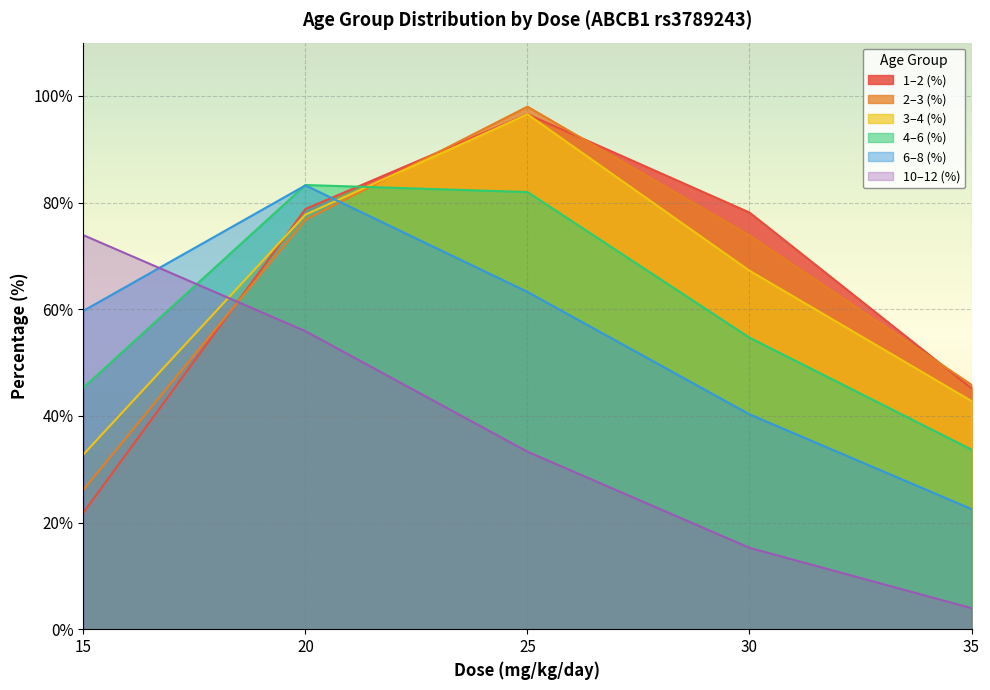

Is it true that 1–2 (%) equals 78.8 at 20?

True